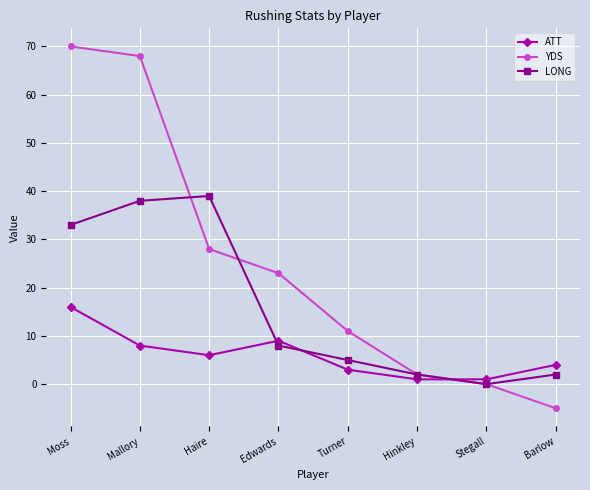

Is this an area chart (filled region under the line)?

No